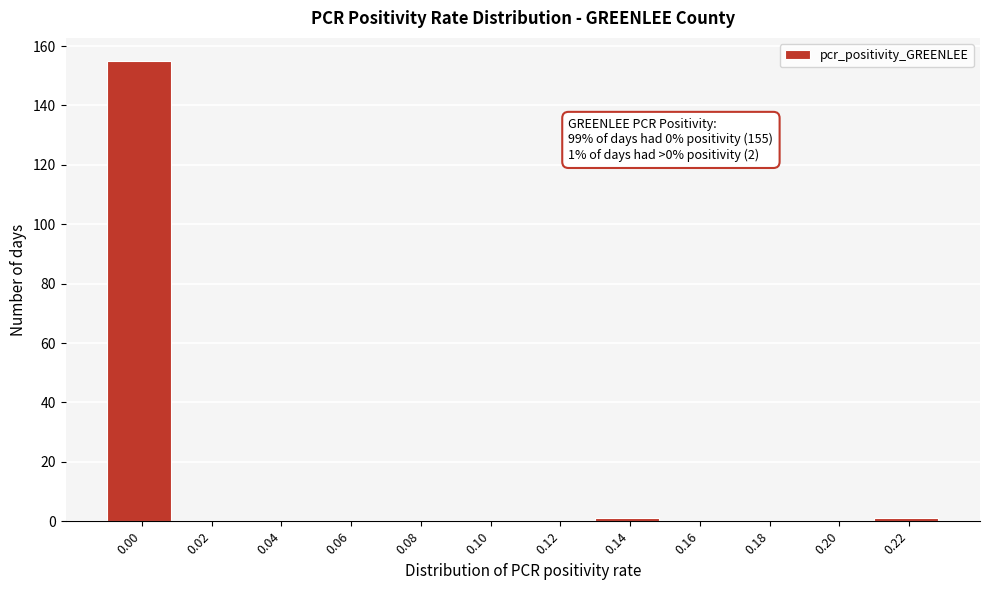

Reading left to right, extract all data points from this chart.

0.00=155	0.02=0	0.04=0	0.06=0	0.08=0	0.10=0	0.12=0	0.14=1	0.16=0	0.18=0	0.20=0	0.22=1